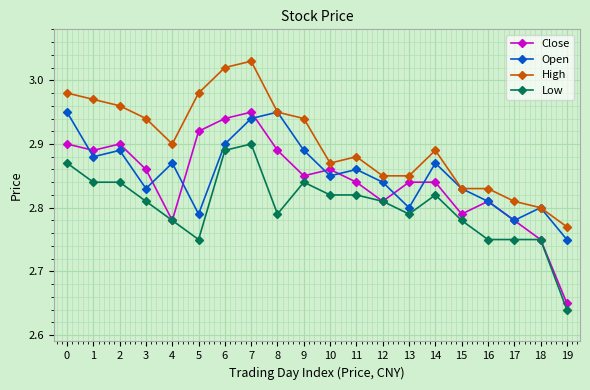

At which category does the chart reach its minimum across all series?

19